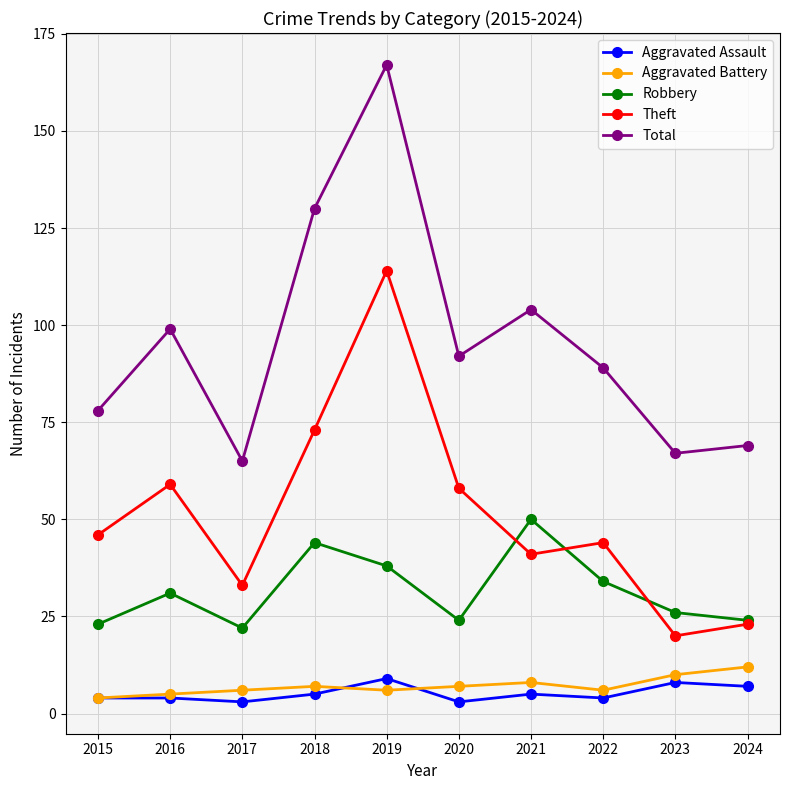

What are all the series names shown in the legend?

Aggravated Assault, Aggravated Battery, Robbery, Theft, Total